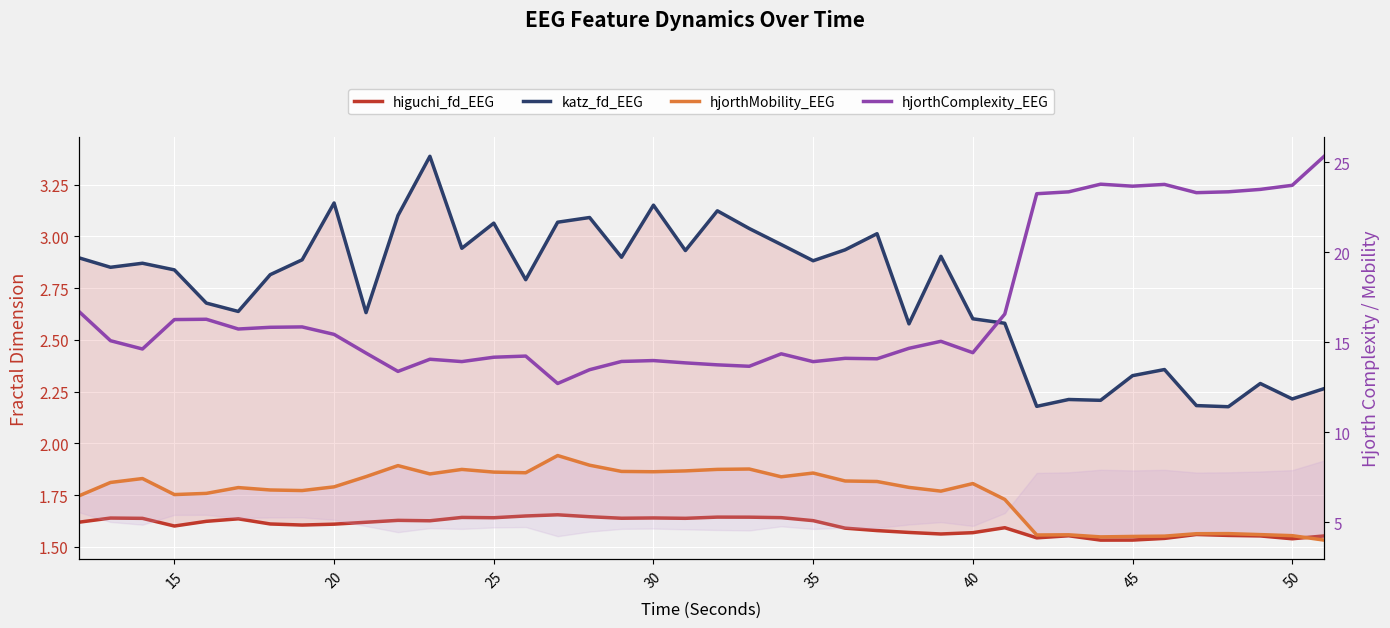

Is it true that higuchi_fd_EEG equals 2.8 at 26?

False